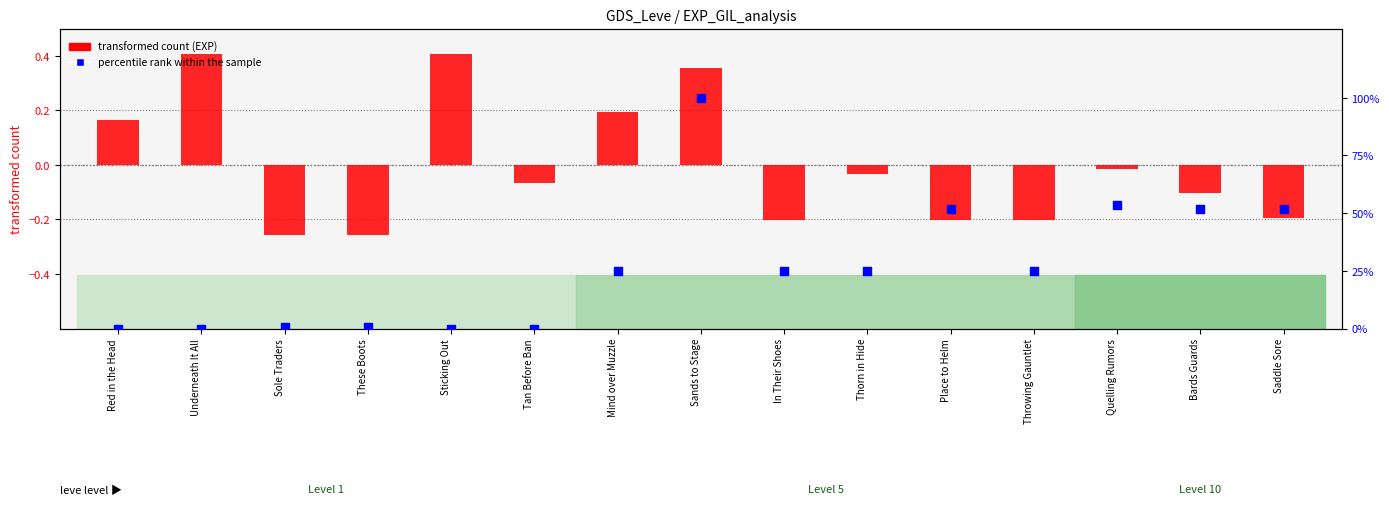

Which series reaches the maximum Y coordinate?

percentile rank within the sample